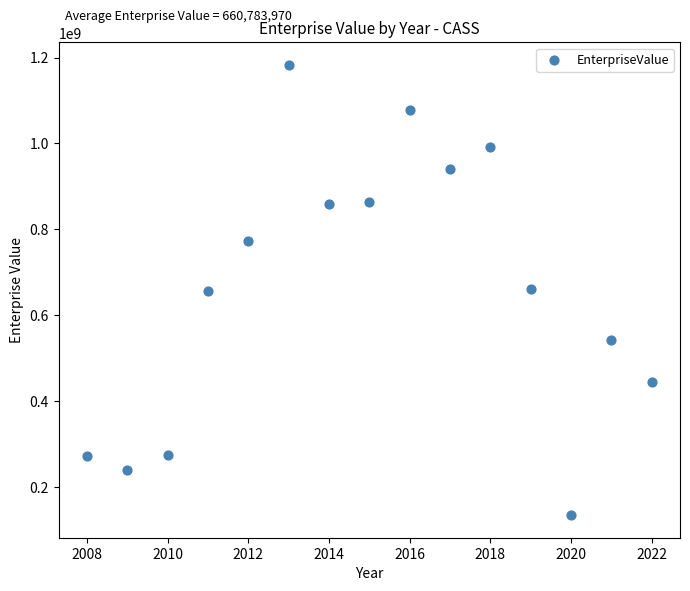

What is the range of Y values (max minus min)?

1048738984.5